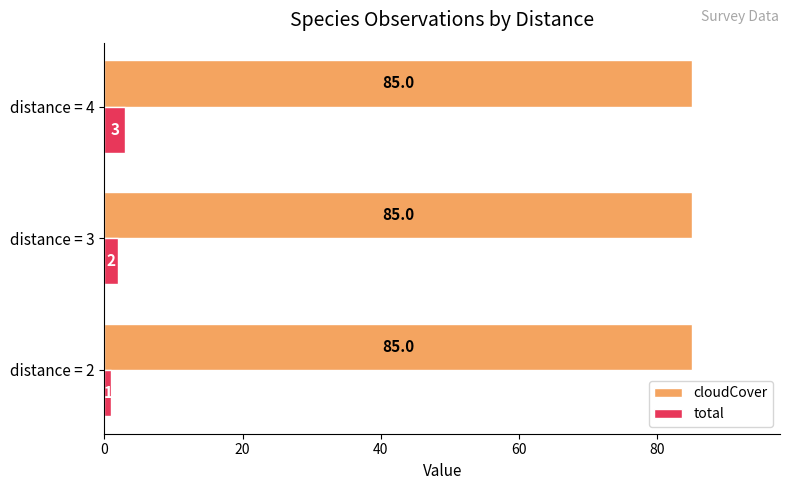

Rank the series by their maximum value, from highest to lowest.

cloudCover, total